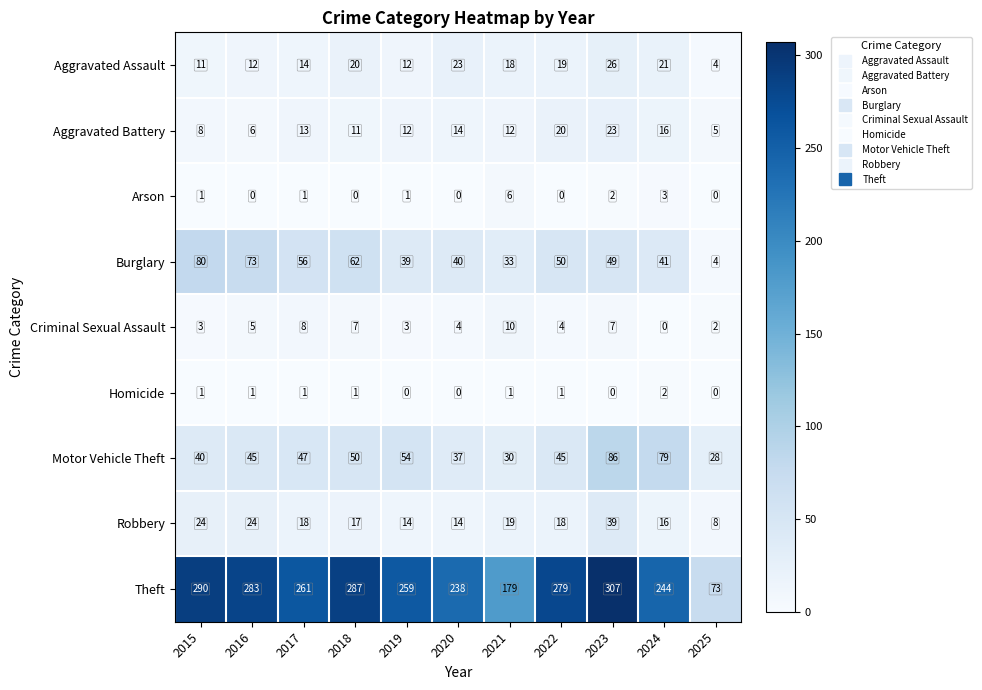

What is the total value across all series at 2022?

436